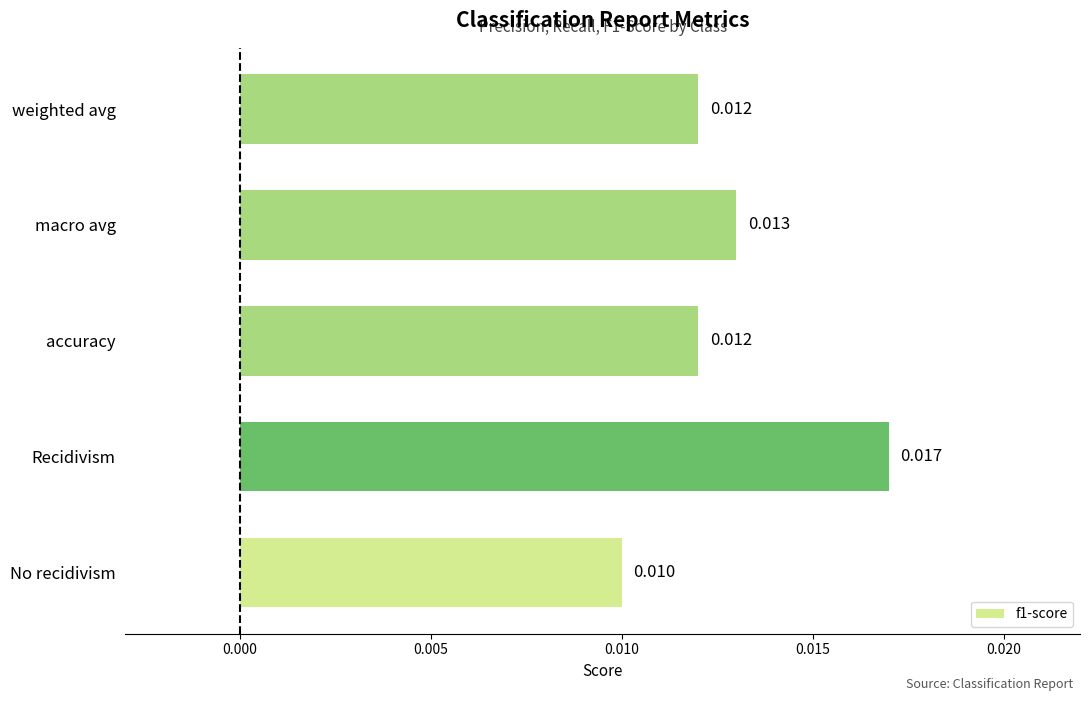

Which category has the lowest value across all series?

No recidivism